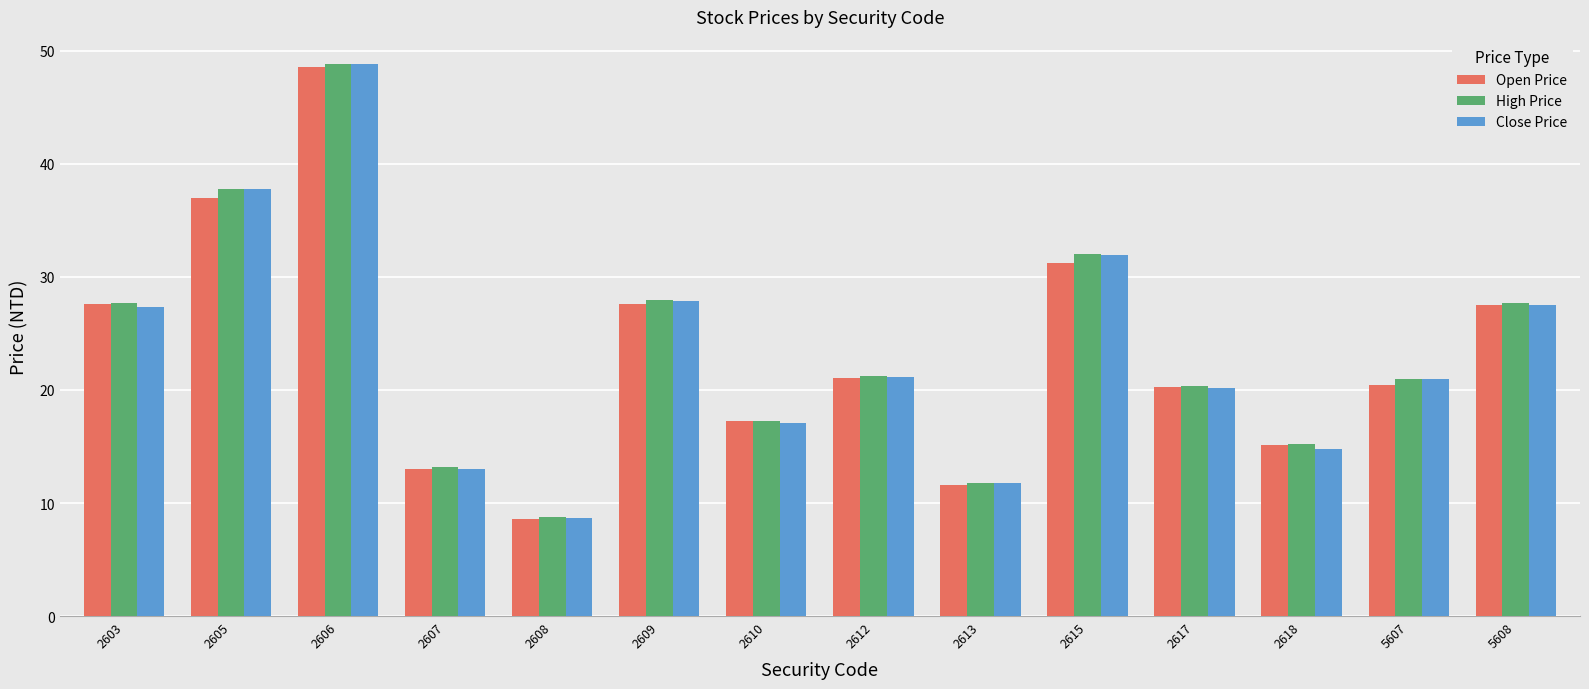

What is the difference between the maximum and minimum values in the Close Price series?

40.2